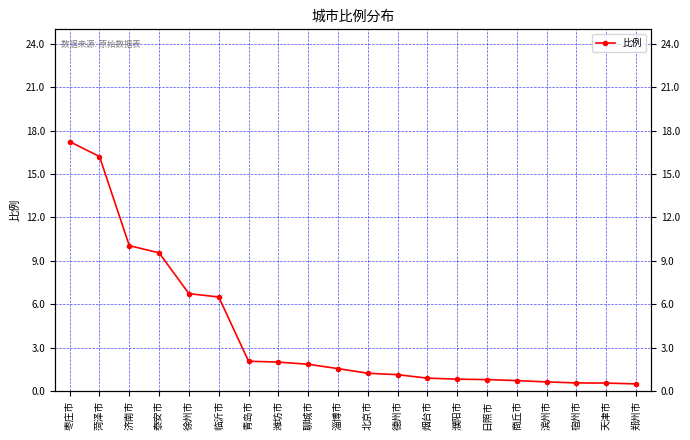

At which label does the data first exceed 1?

枣庄市